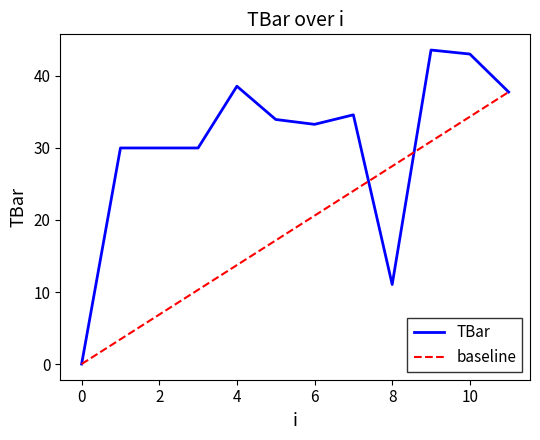

How many values are below 33?

5